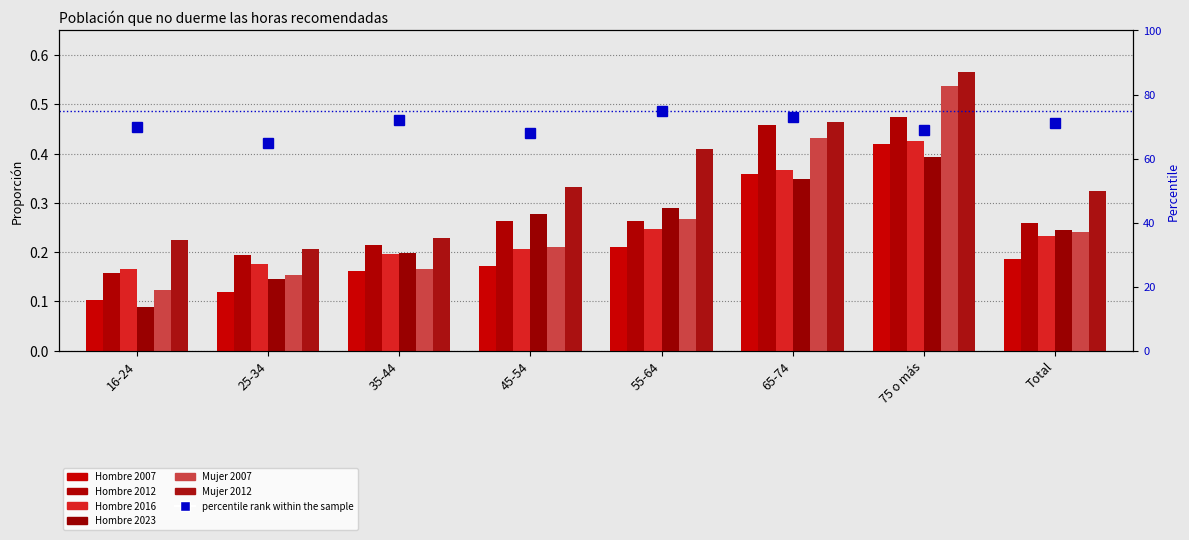

Which label corresponds to the smallest value in the chart?

16-24